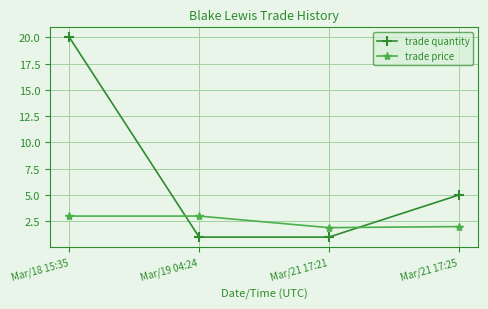

What is the value of the trade price point at the 1st from the left?

3.0